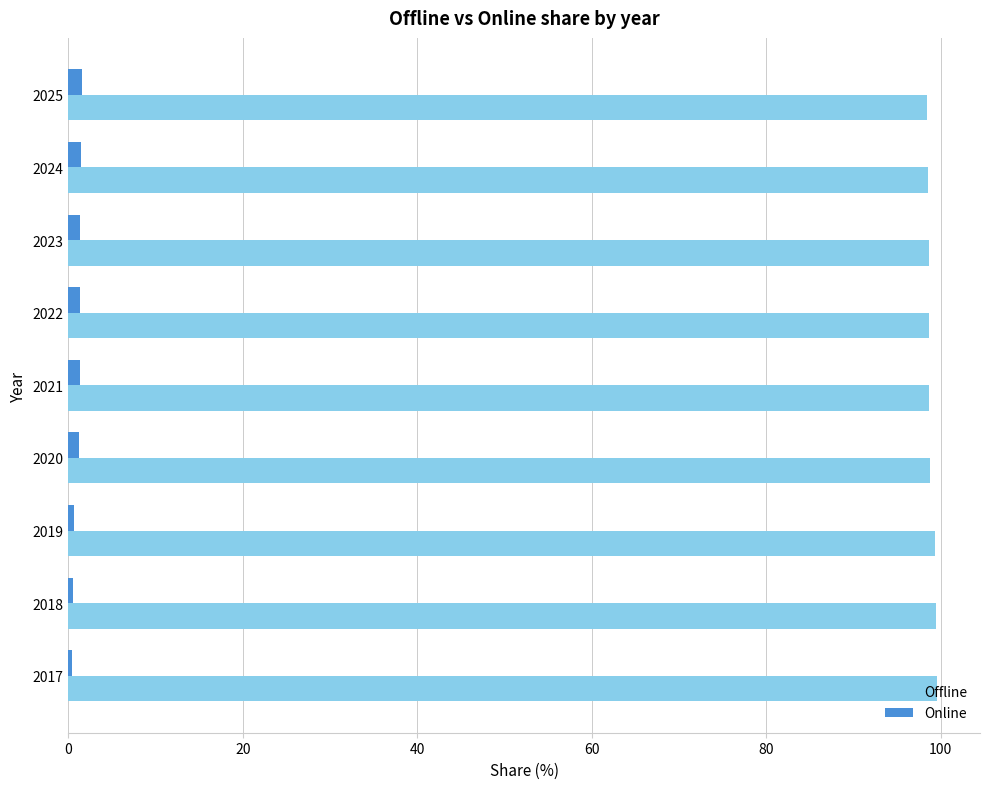

Which series has the largest total across all categories?

Offline